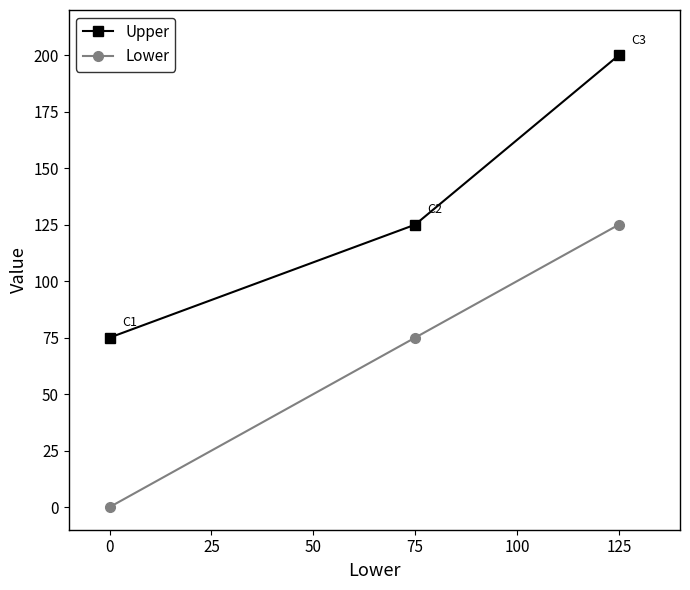

At how many categories does at least one series exceed 132?

1